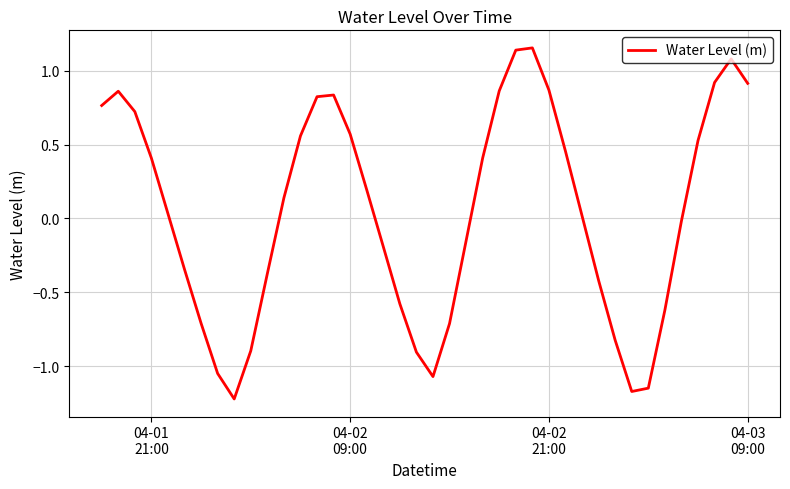

What is the difference between the maximum and minimum values?

2.4